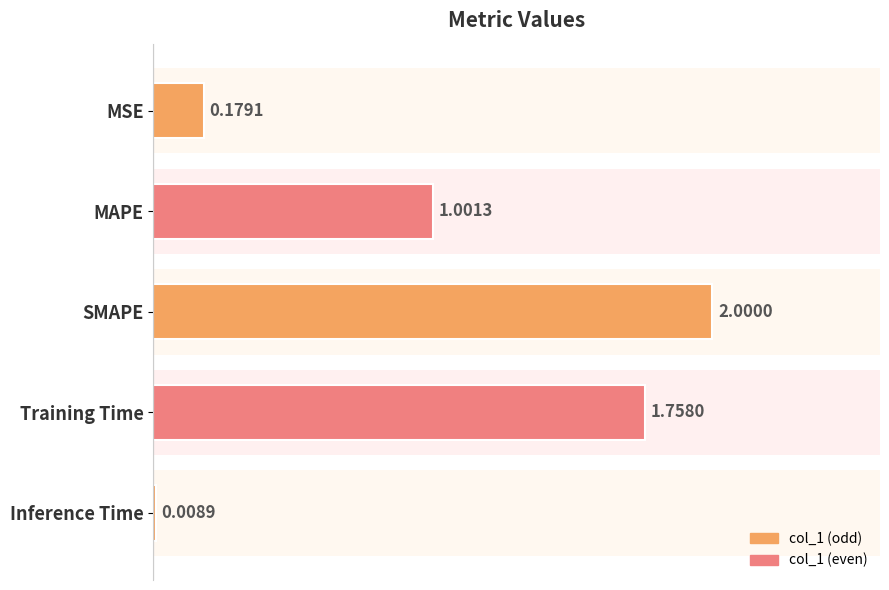

Rank the categories by value from highest to lowest.

SMAPE, Training Time, MAPE, MSE, Inference Time